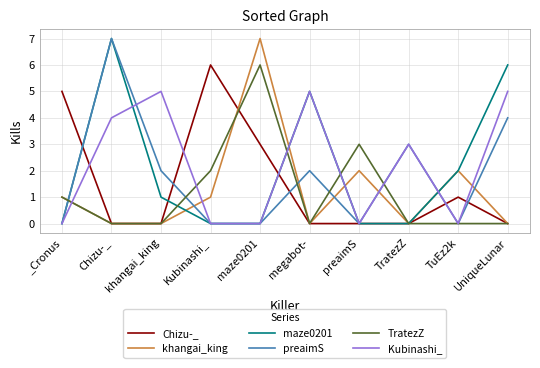

What is the difference between the second highest and second lowest values in the TratezZ series?

3